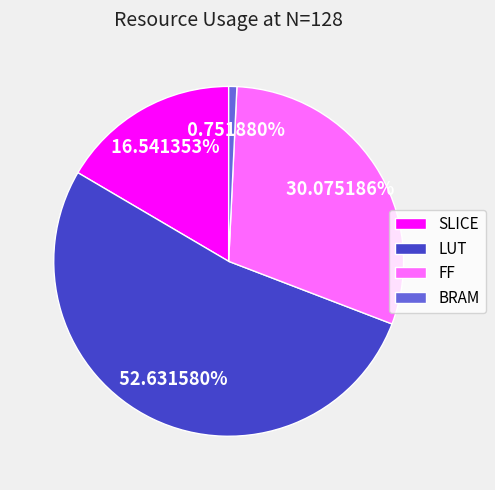

To the nearest percent, what is the average slice percentage?

25%